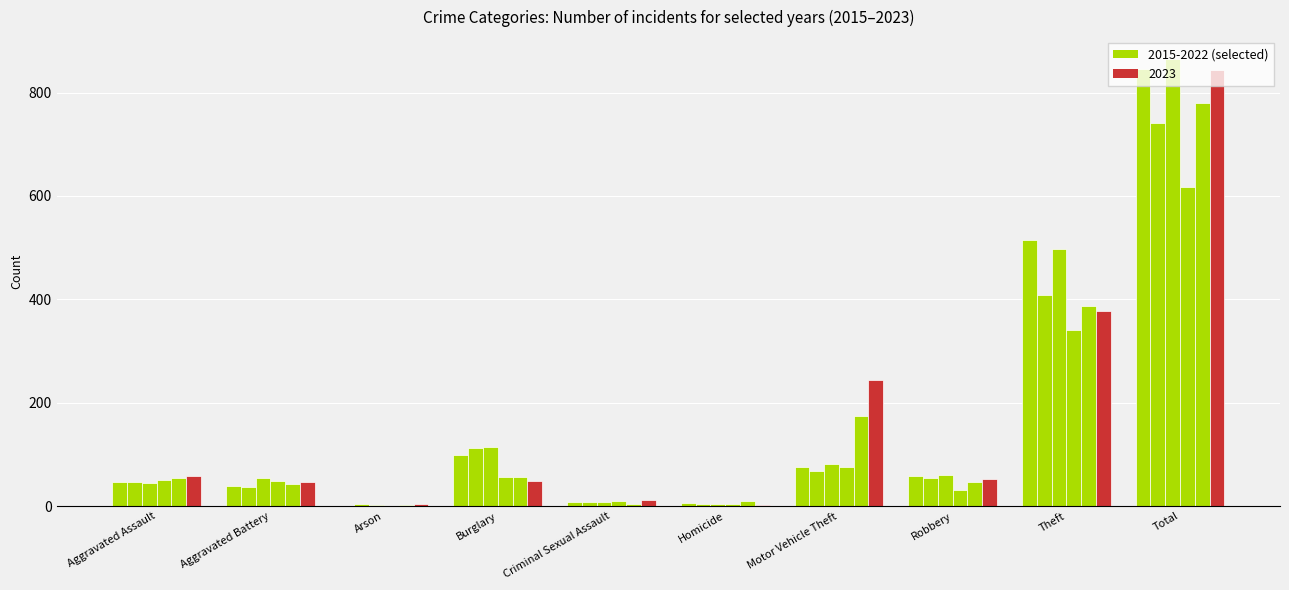

Count the number of data series in this chart.

6